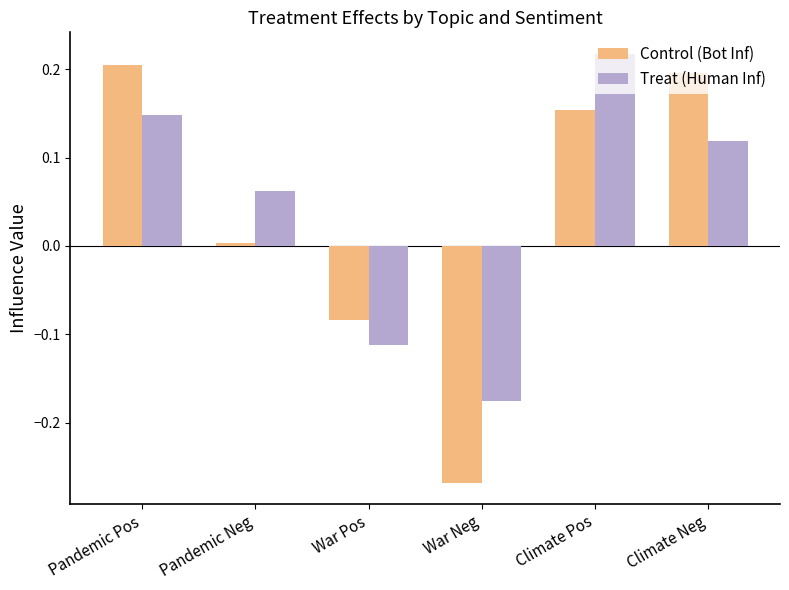

What is the difference between the maximum and second lowest values in the Treat (Human Inf) series?

0.3